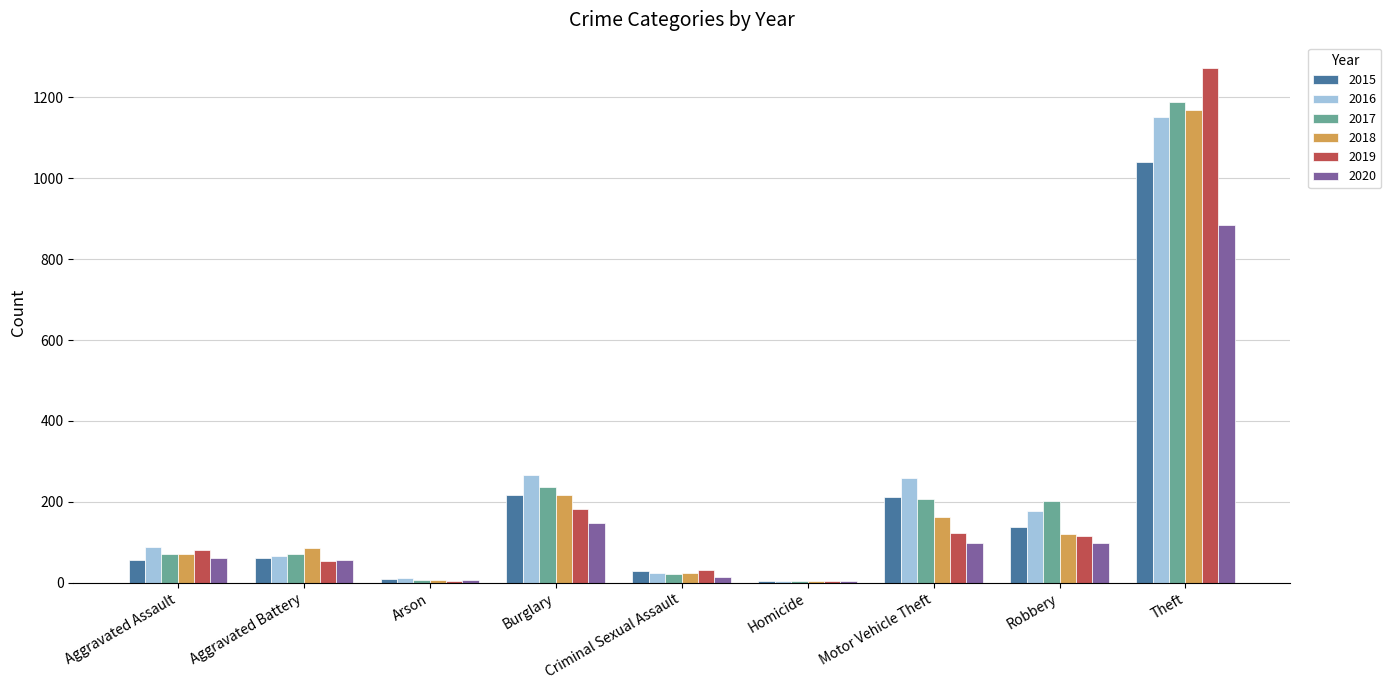

What are all the series names shown in the legend?

2015, 2016, 2017, 2018, 2019, 2020